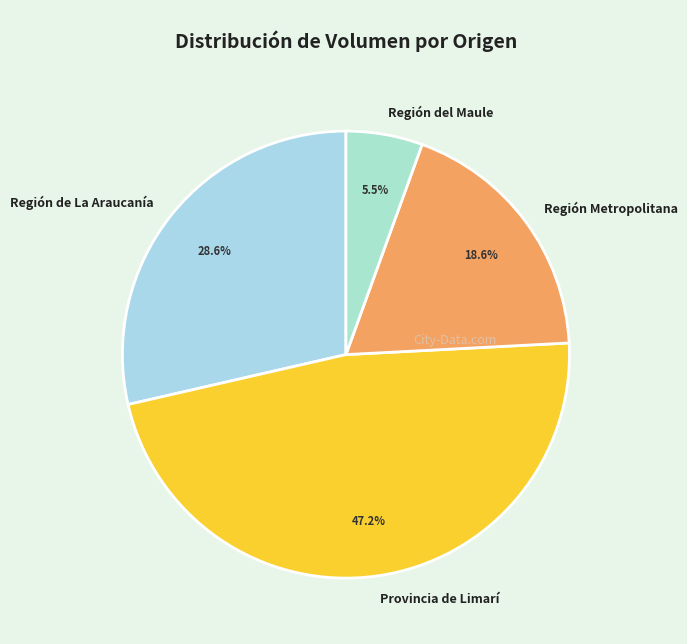

Which slice is the smallest?

Región del Maule